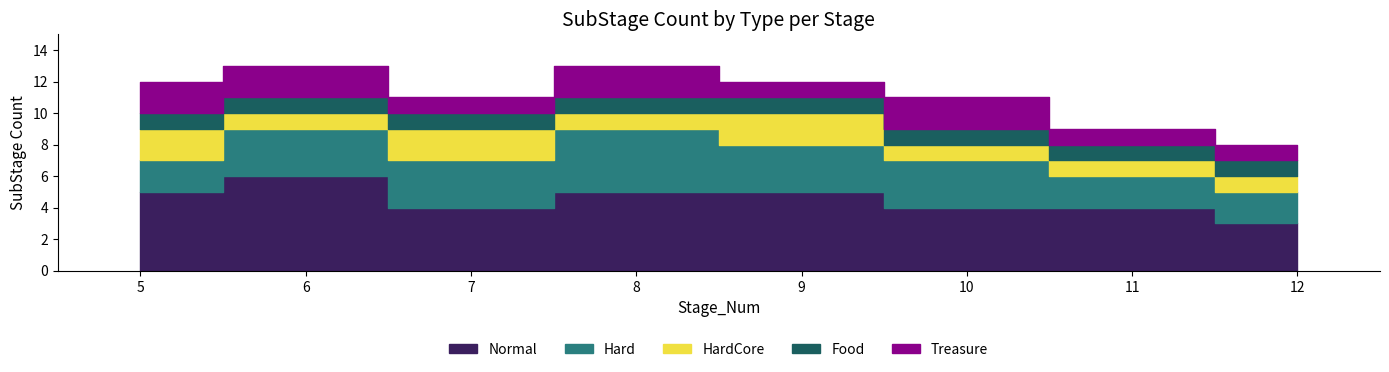

True or false: HardCore and Normal cross at least once.

False